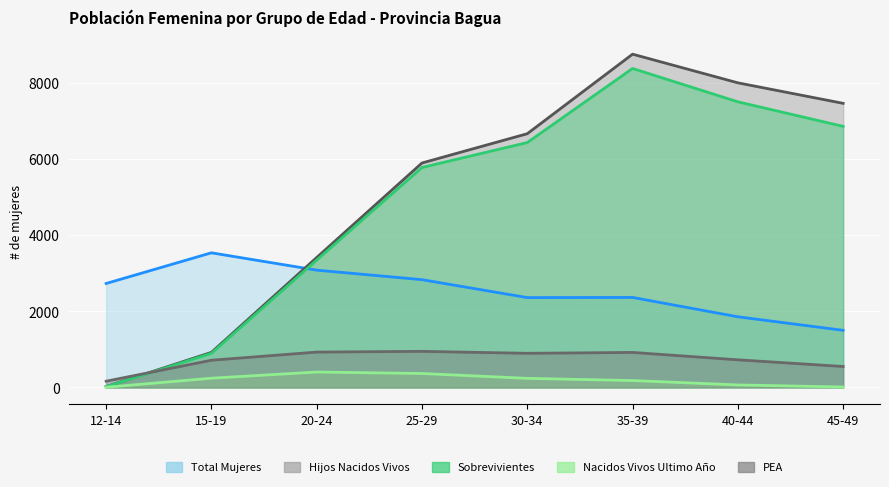

What is the highest value of the PEA series?

947